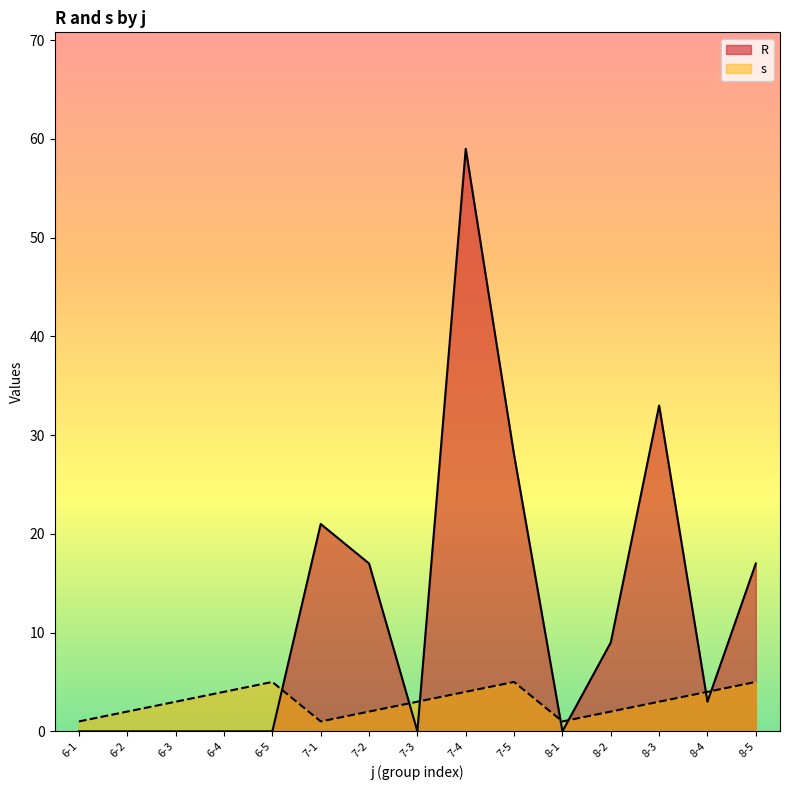

How many lines are shown in the chart?

2